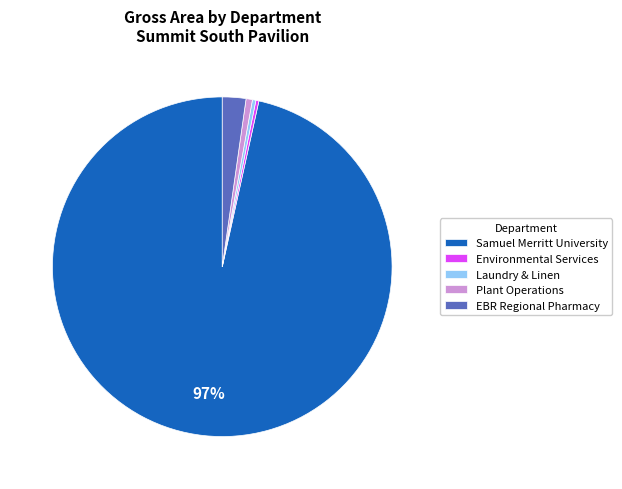

Is EBR Regional Pharmacy the majority of the pie?

No